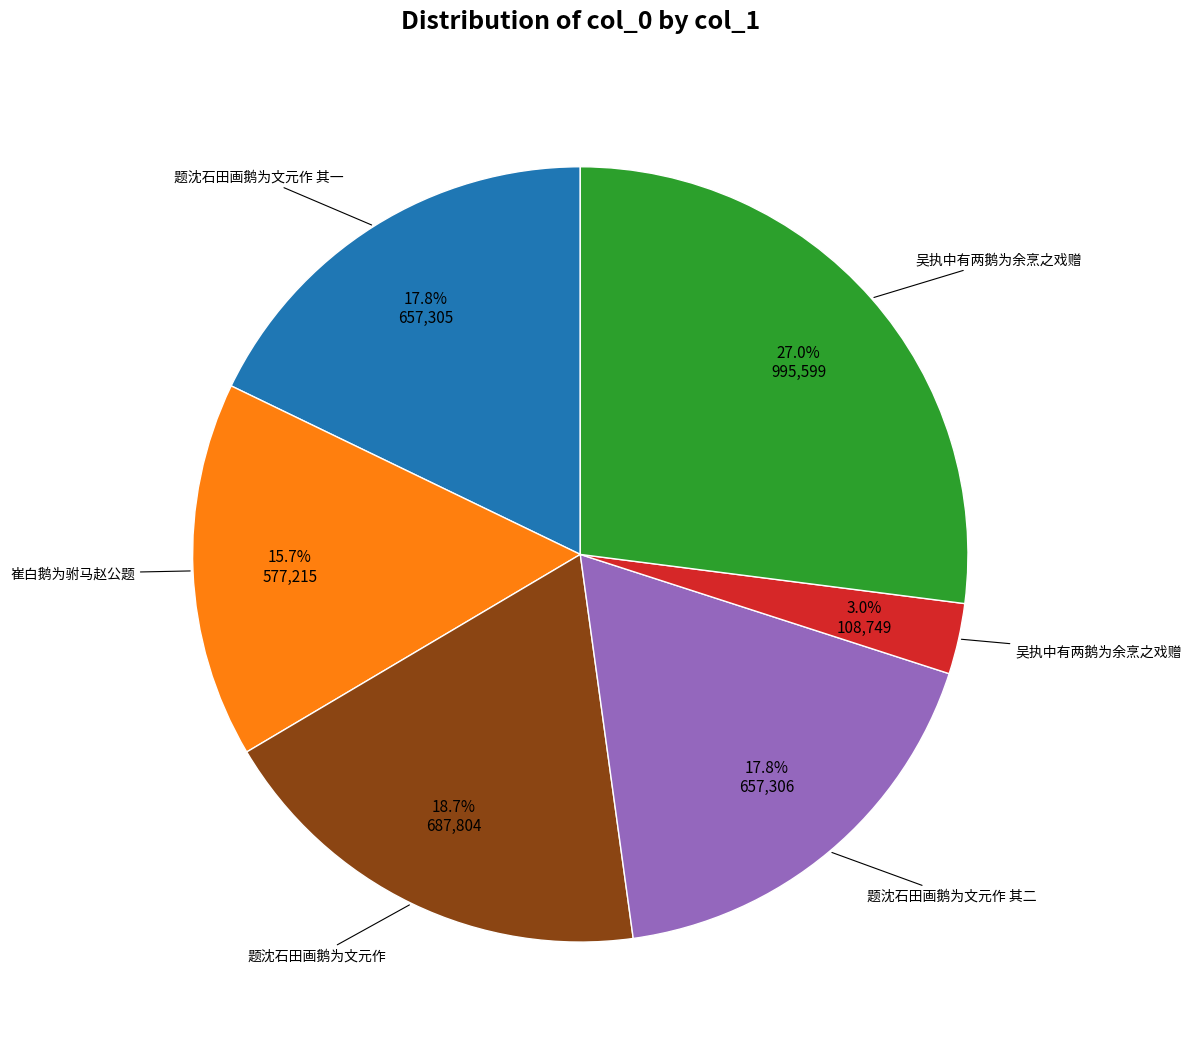

Does any single category account for the majority?

No